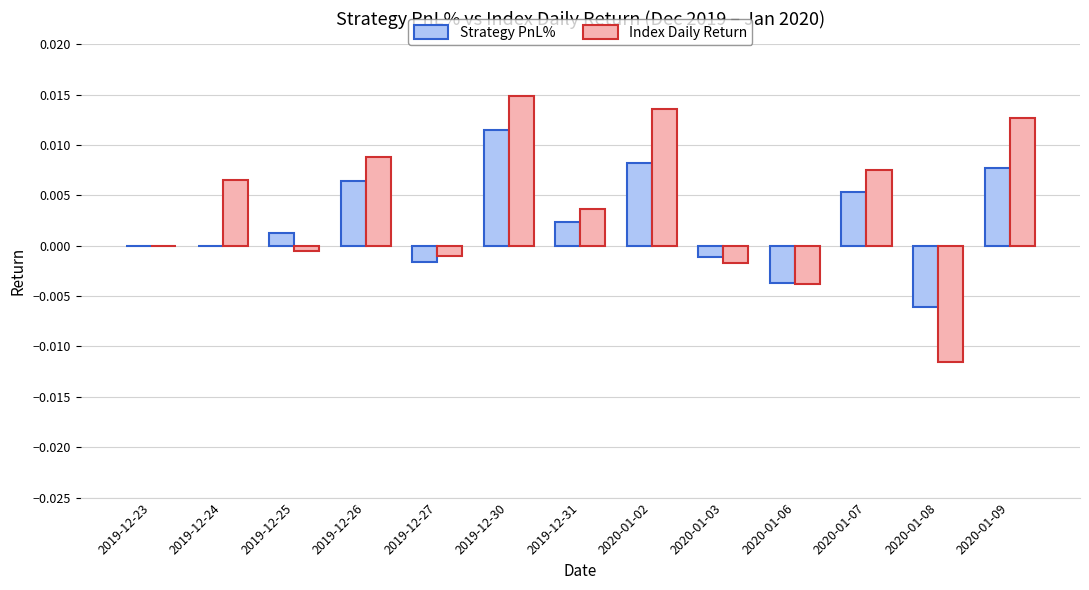

Is it true that Strategy PnL% equals -0.0 at 2020-01-06?

True